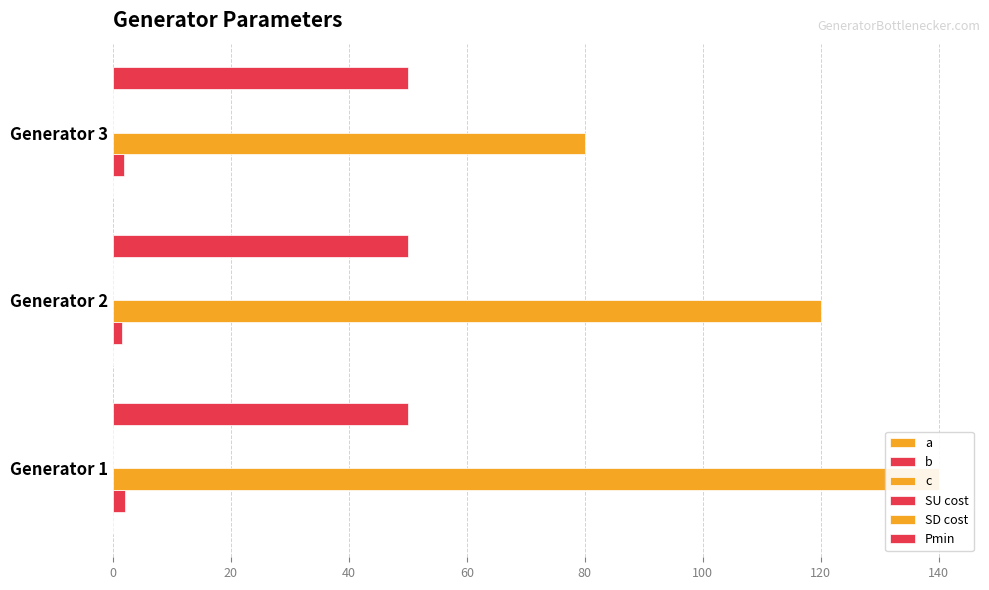

Does the chart contain stacked bars?

No